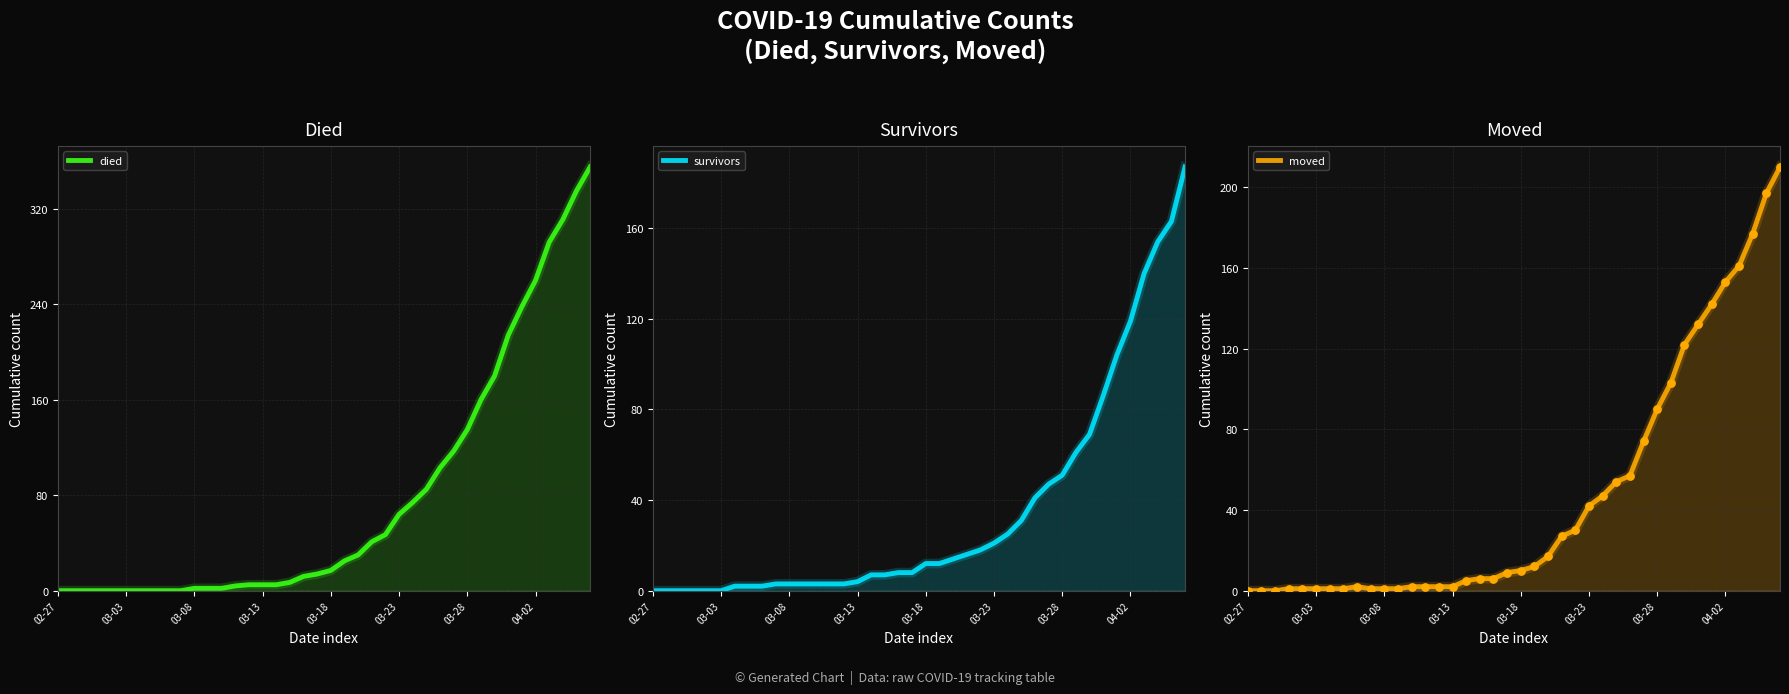

Which series contains the highest Y value?

died